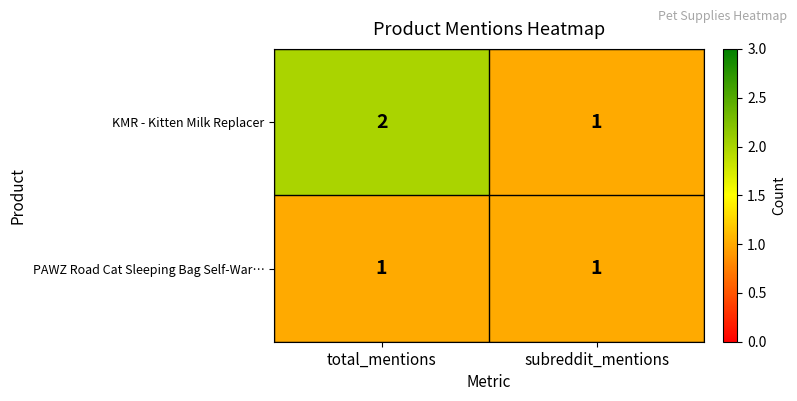

Which category has the highest value in the KMR - Kitten Milk Replacer series?

total_mentions